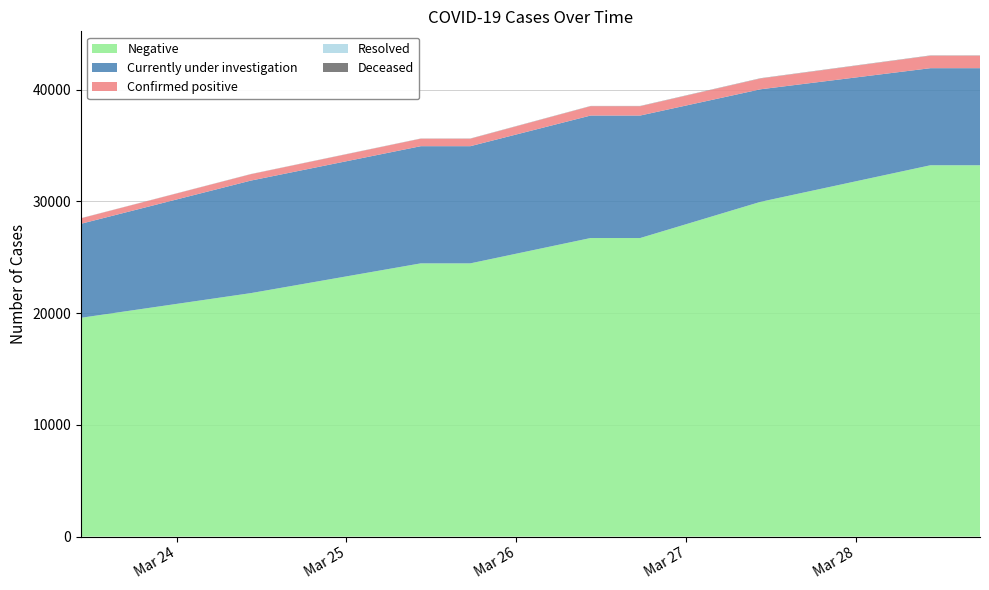

Reading left to right, extract all data points from this chart.

Negative: 2020-03-23=19586	2020-03-24=21795	2020-03-25=24458	2020-03-25 17:30=24458	2020-03-26=26727	2020-03-26 17:30=26727	2020-03-27=29967	2020-03-28=33240	2020-03-28 17:30=33240
Currently under investigation: 2020-03-23=8417	2020-03-24=10074	2020-03-25=10489	2020-03-25 17:30=10489	2020-03-26=10965	2020-03-26 17:30=10965	2020-03-27=10074	2020-03-28=8690	2020-03-28 17:30=8690
Confirmed positive: 2020-03-23=489	2020-03-24=573	2020-03-25=671	2020-03-25 17:30=667	2020-03-26=837	2020-03-26 17:30=835	2020-03-27=967	2020-03-28=1118	2020-03-28 17:30=1117
Resolved: 2020-03-23=8	2020-03-24=8	2020-03-25=8	2020-03-25 17:30=8	2020-03-26=8	2020-03-26 17:30=8	2020-03-27=8	2020-03-28=8	2020-03-28 17:30=8
Deceased: 2020-03-23=6	2020-03-24=7	2020-03-25=9	2020-03-25 17:30=13	2020-03-26=13	2020-03-26 17:30=15	2020-03-27=18	2020-03-28=18	2020-03-28 17:30=19